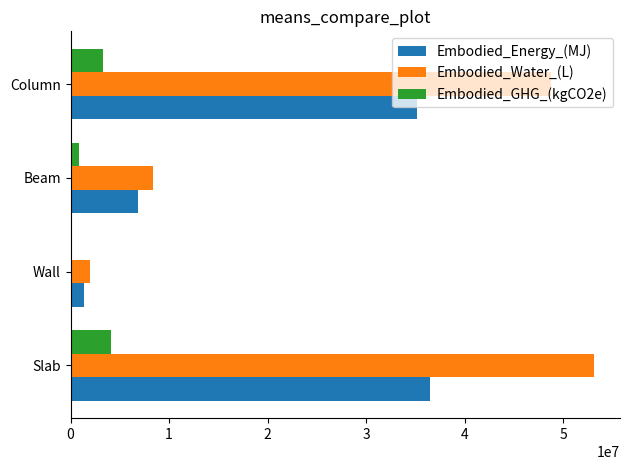

Which series has the largest range (max minus min)?

Embodied_Water_(L)